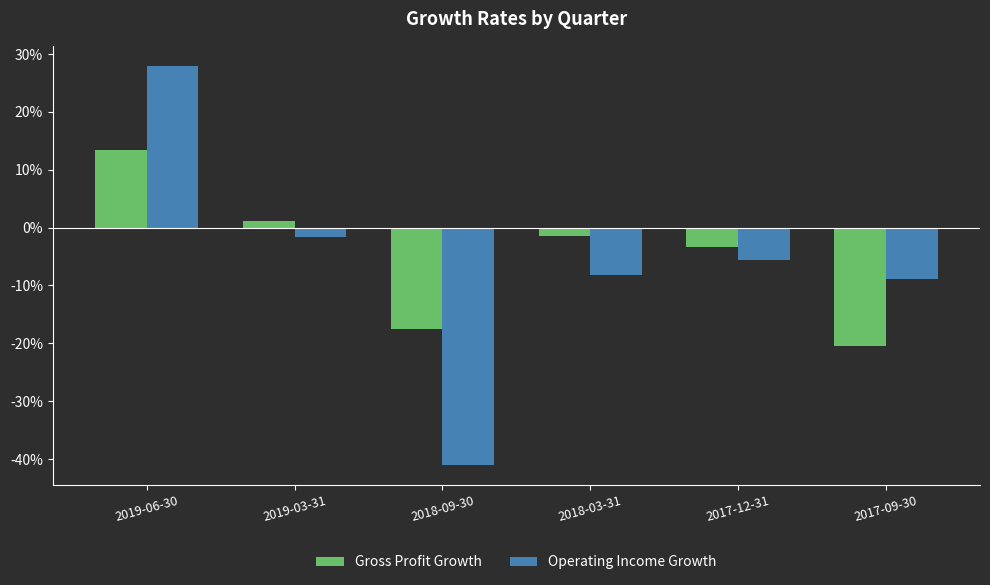

Which label corresponds to the largest value in the chart?

2019-06-30